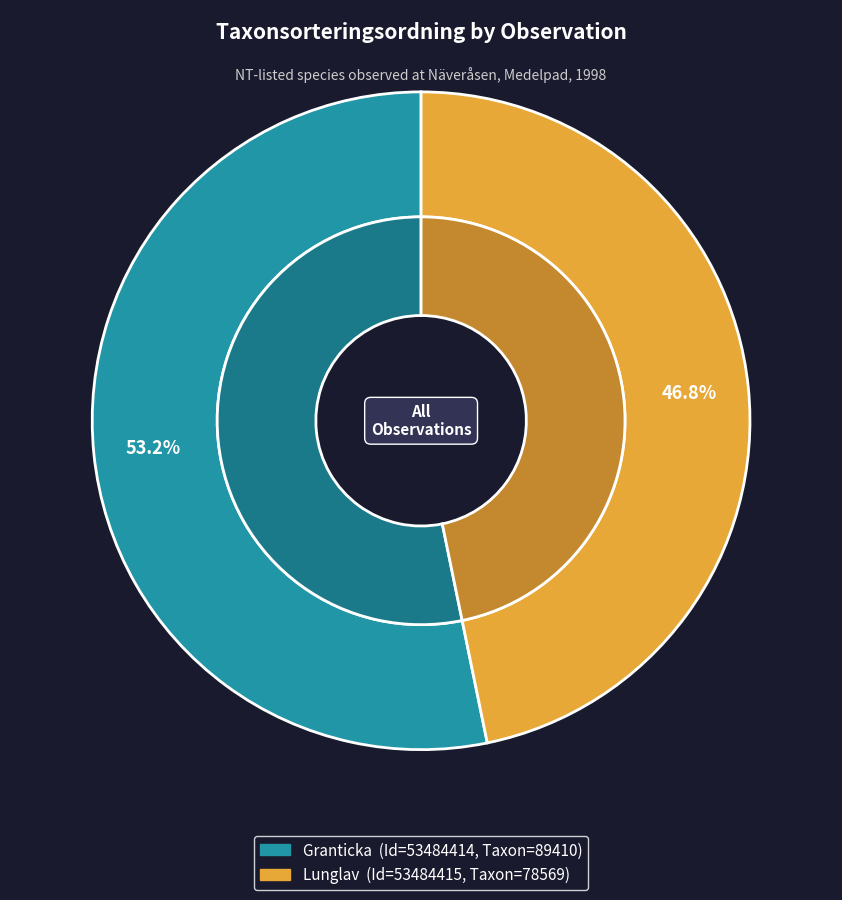

What is the smallest slice in the pie chart?

Lunglav (53484415)